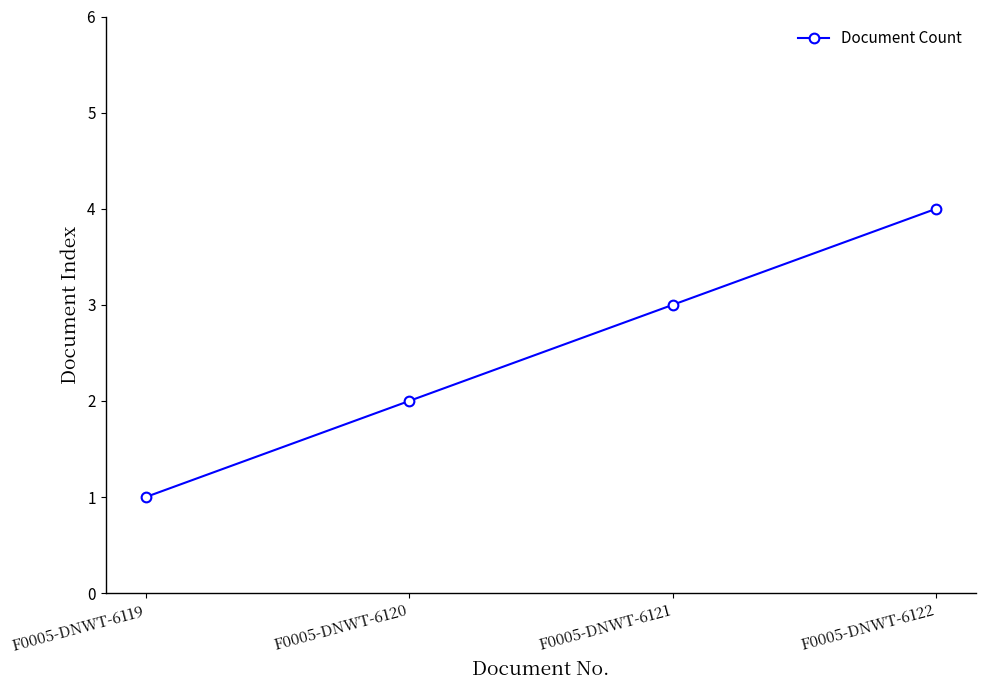

What is the maximum value shown in the chart?

4